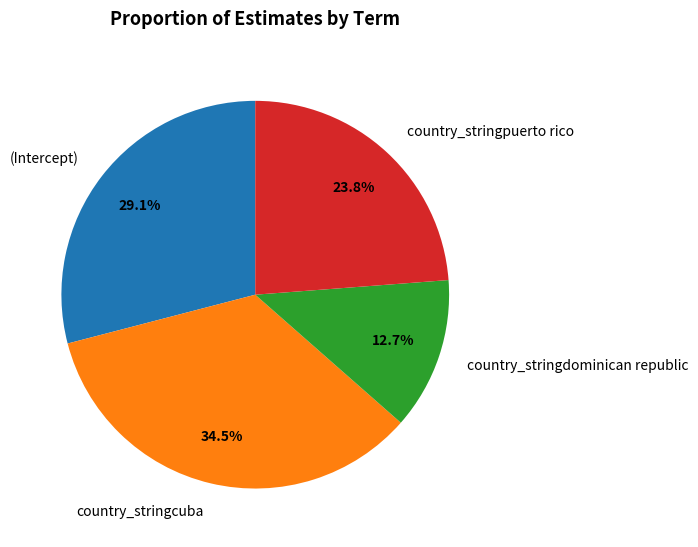

True or false: country_stringcuba accounts for 46% of the total.

False